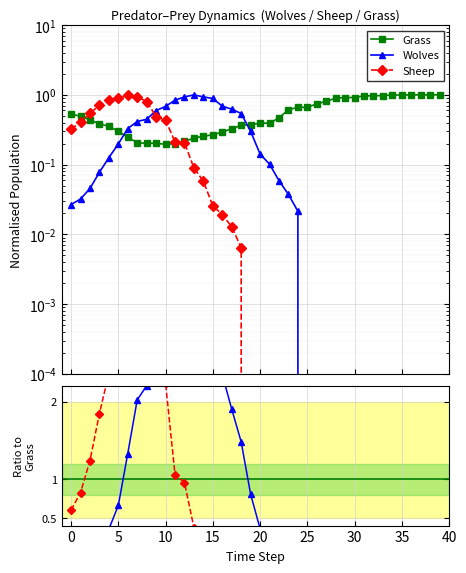

How many categories are shown in the chart?

40